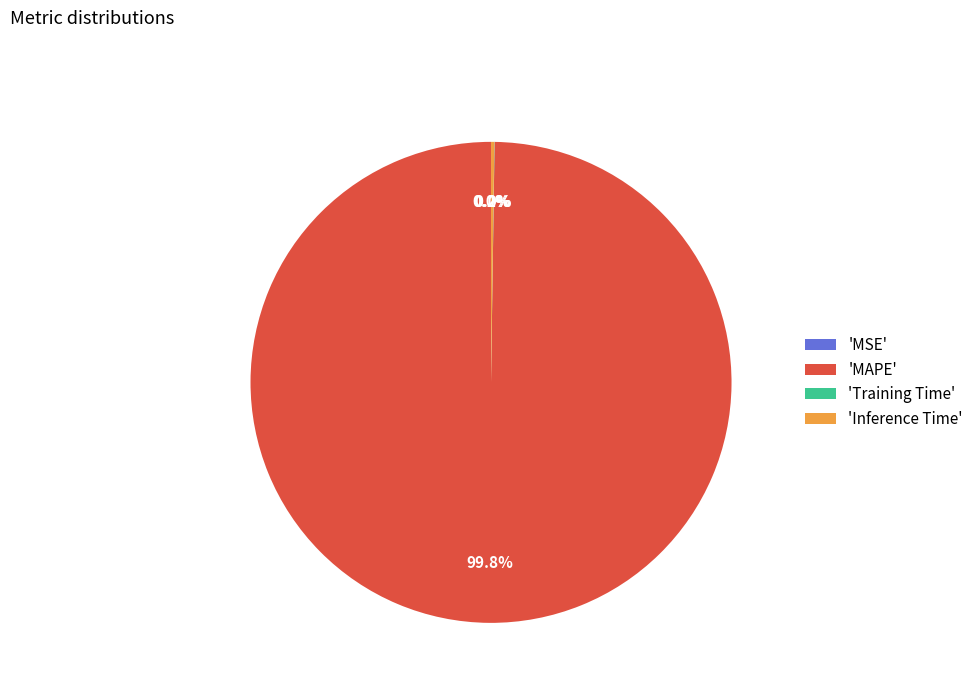

What is the majority slice?

'MAPE'